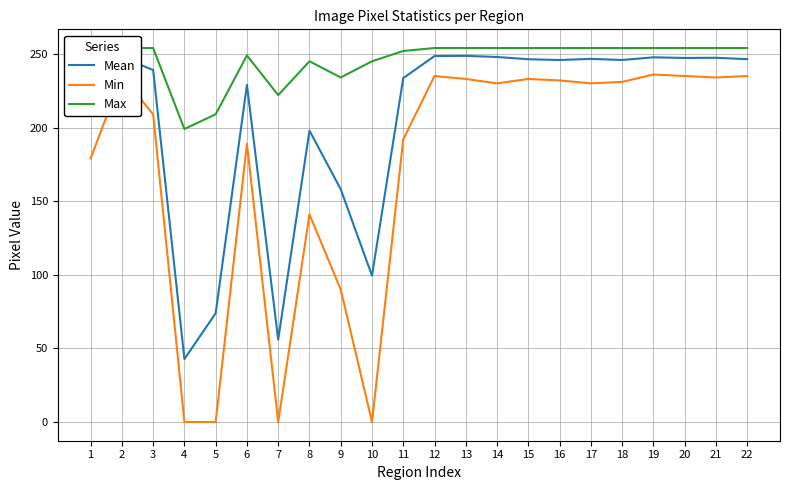

At 8, list the series in order from largest to smallest.

Max, Mean, Min